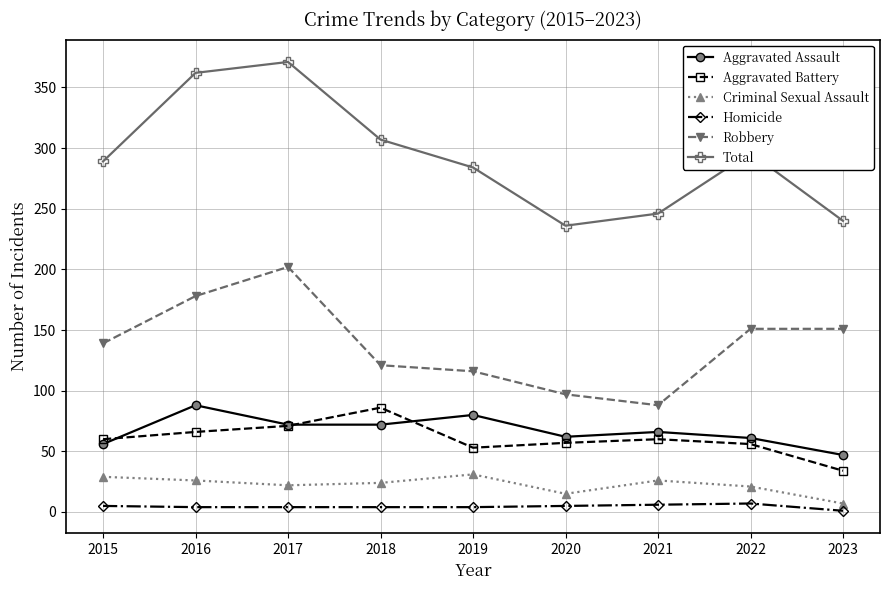

At how many categories does at least one series exceed 120?

9